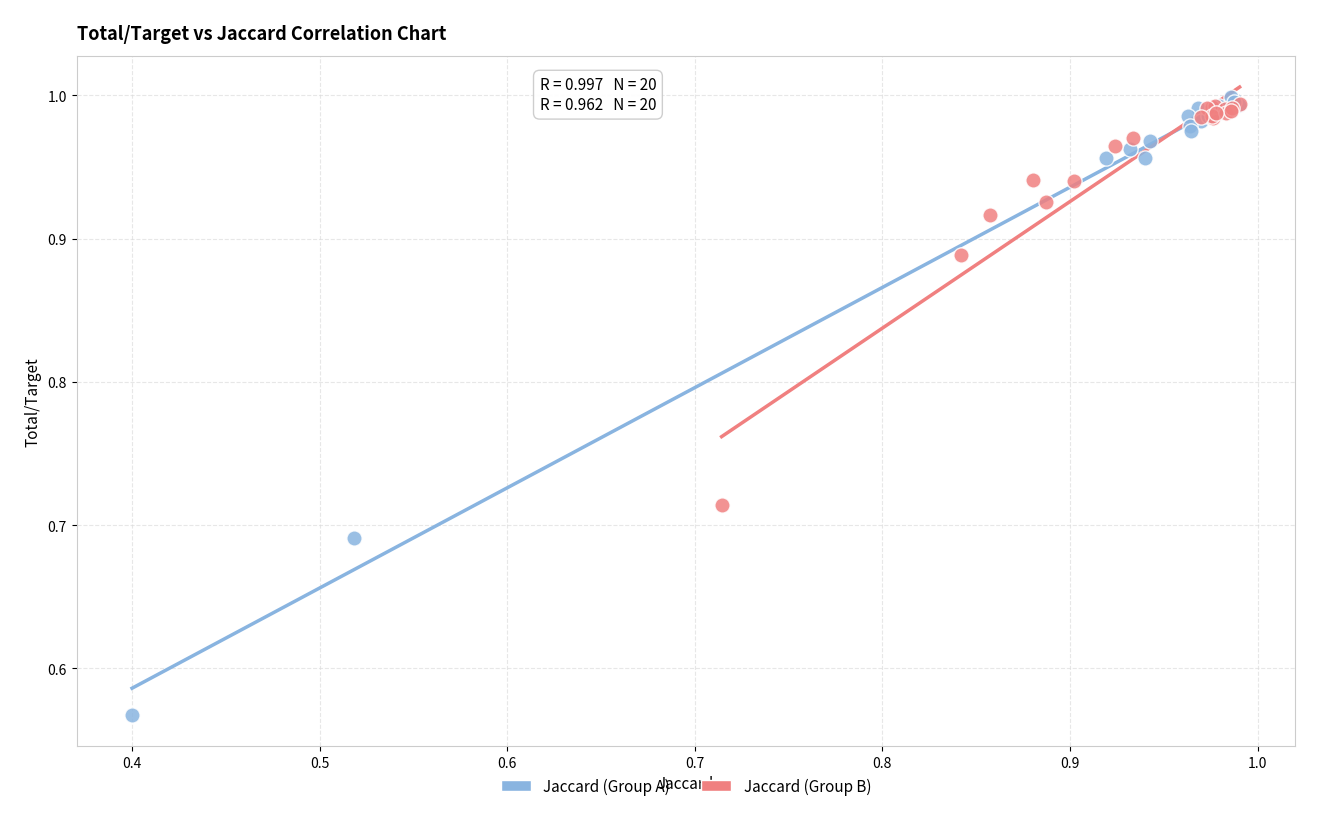

Which series reaches the maximum Y coordinate?

Jaccard (Group A)